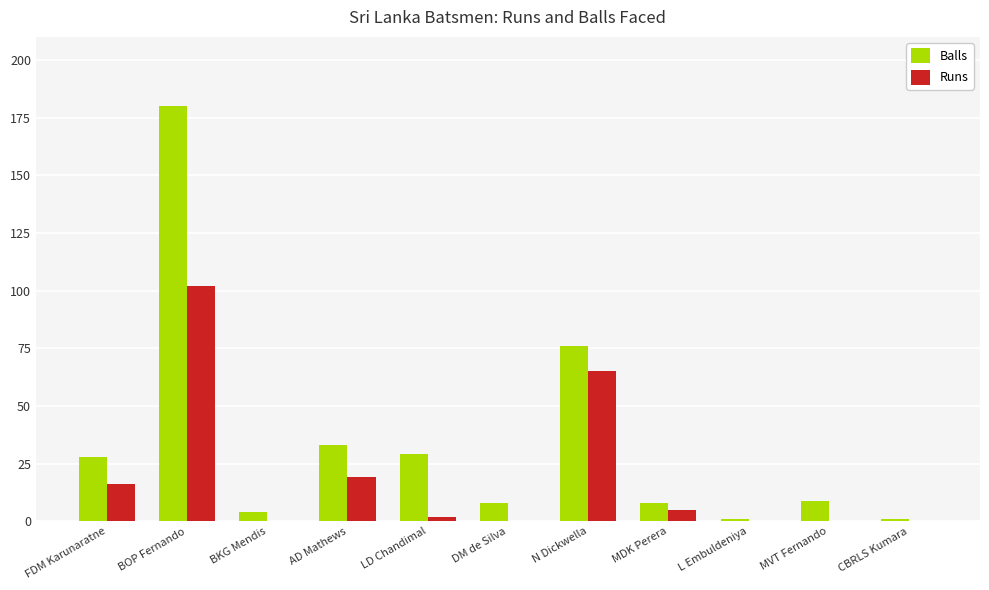

True or false: Balls has a value of 180 at BOP Fernando.

True